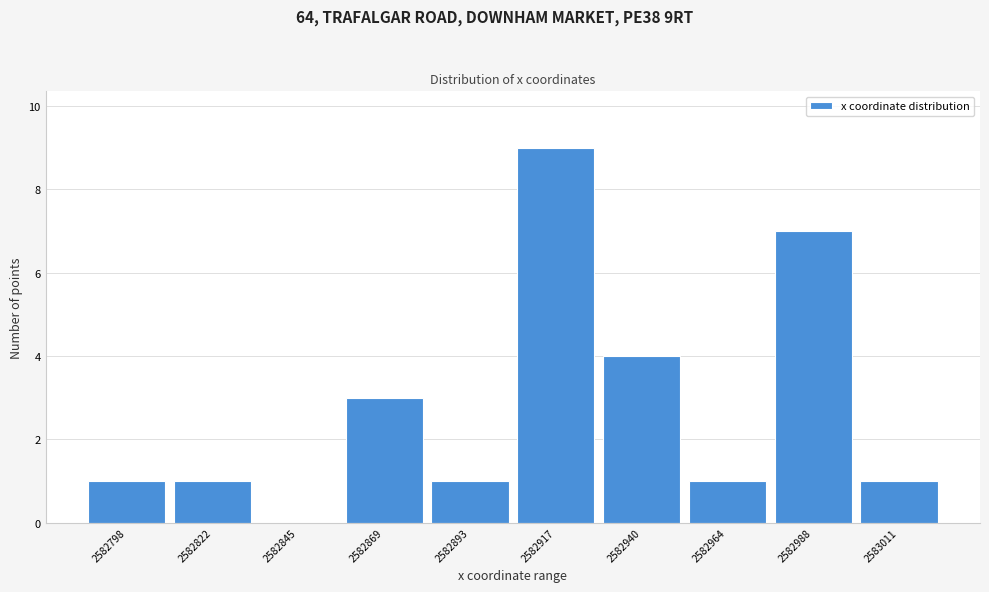

Reading right to left, what are all the values shown in this chart?

2583011=1	2582988=7	2582964=1	2582940=4	2582917=9	2582893=1	2582869=3	2582845=0	2582822=1	2582798=1